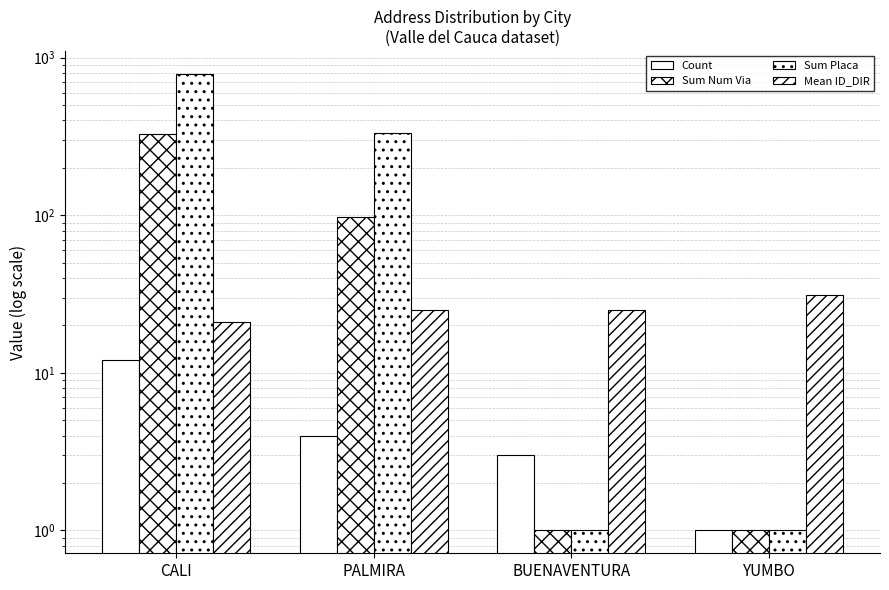

How many series are shown in this chart?

4